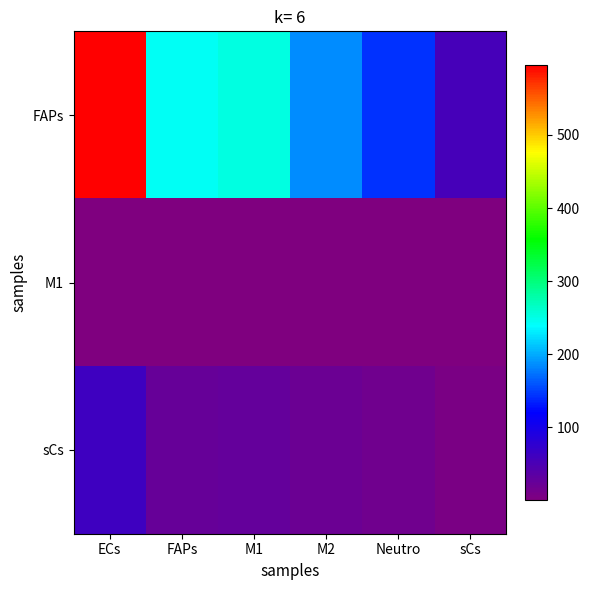

Which category has the highest value across all series?

ECs